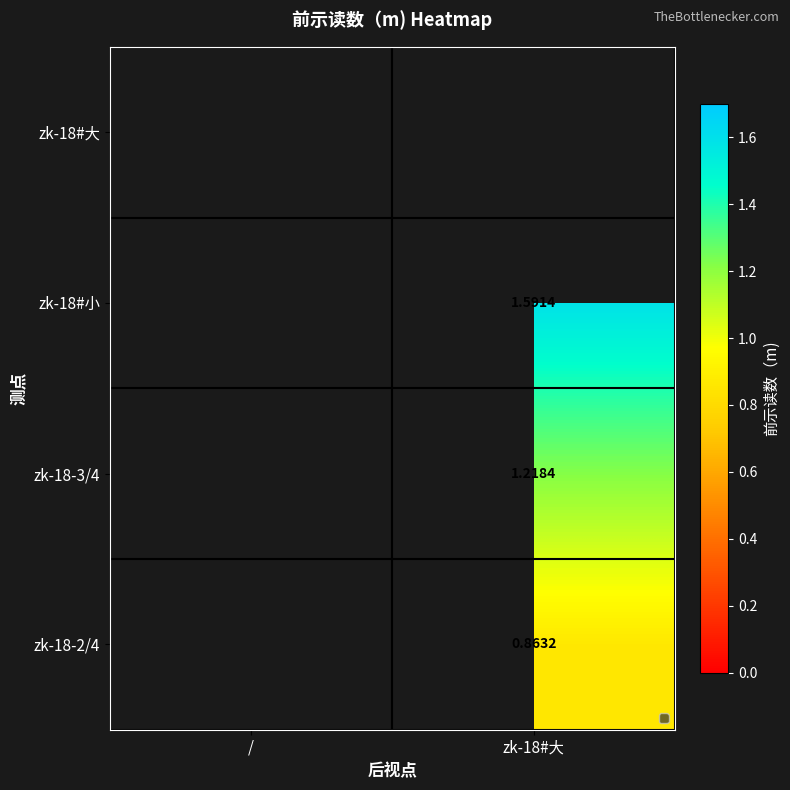

What is the difference between the zk-18#小 values at zk-18#大 and /?

1.6